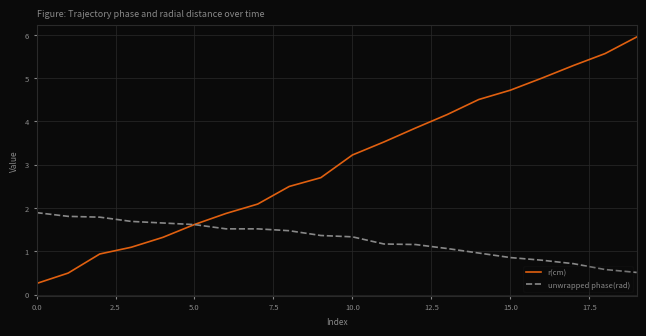

What is the difference between the maximum and minimum values in the unwrapped phase(rad) series?

1.4